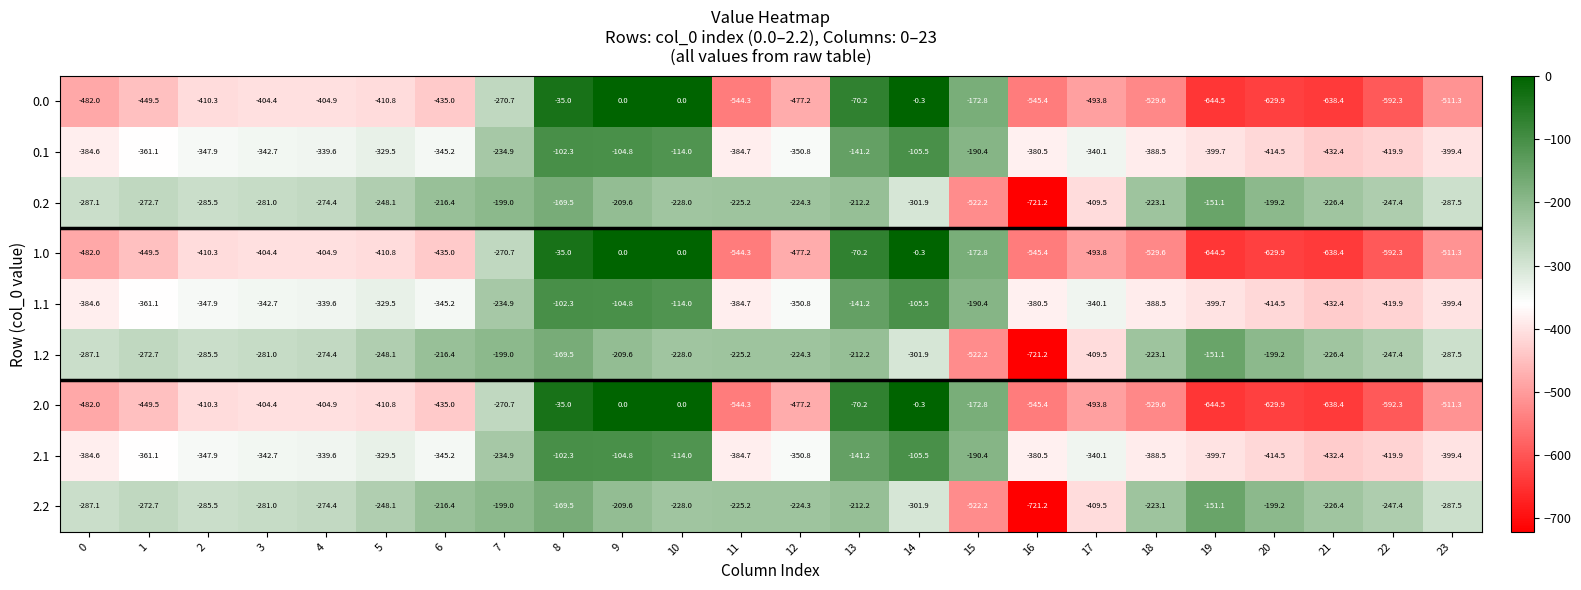

True or false: 0.2 has a value of -212.2 at 13.

True